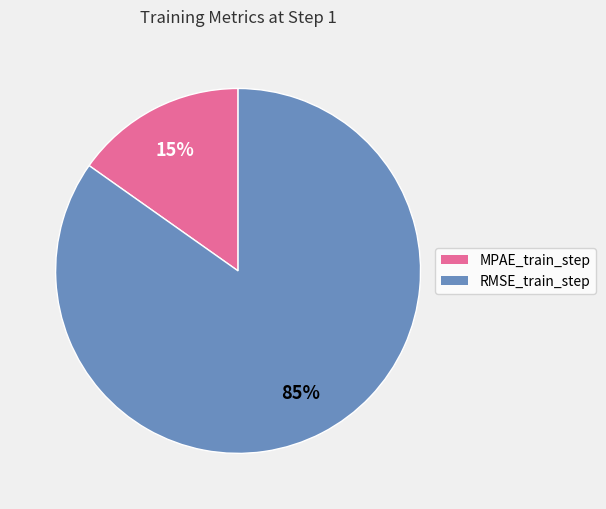

To the nearest percent, what portion does RMSE_train_step represent?

85%